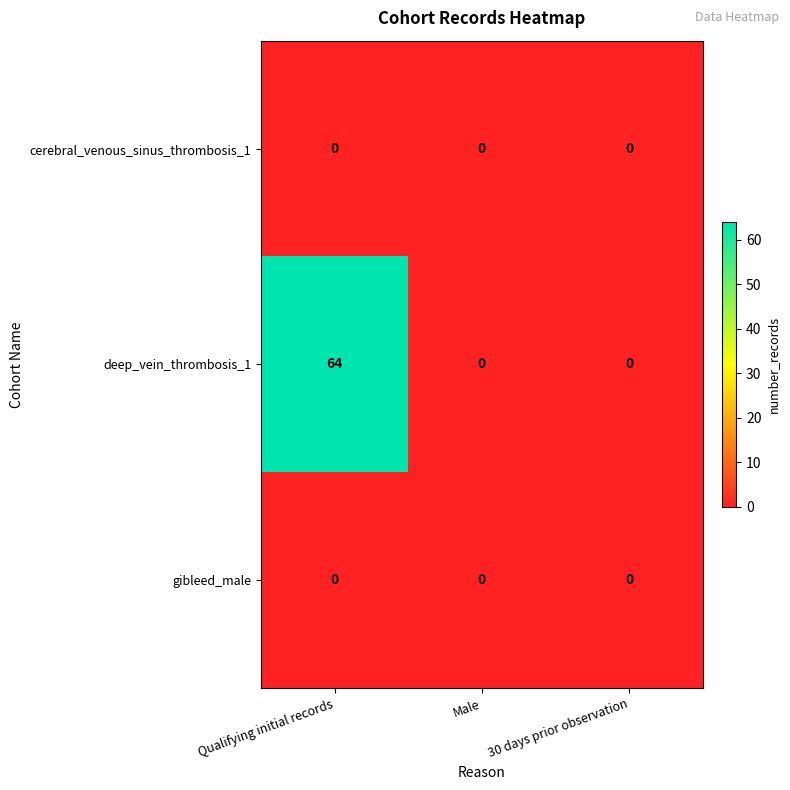

Which label corresponds to the largest value in the chart?

Qualifying initial records